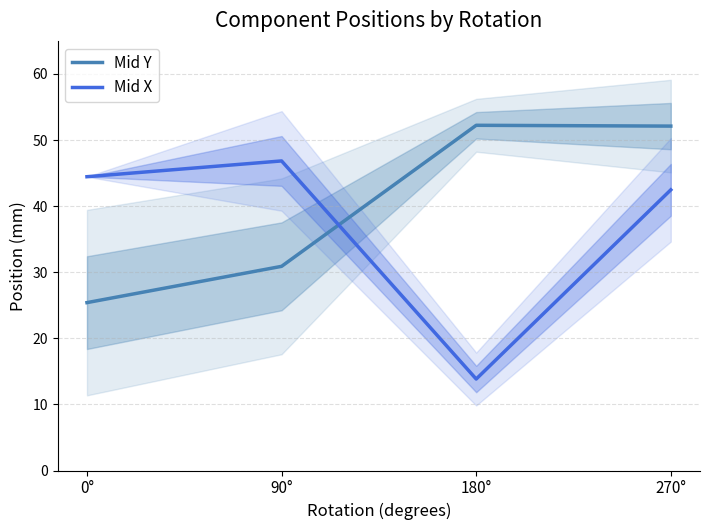

What is the minimum value shown in the chart?

13.8